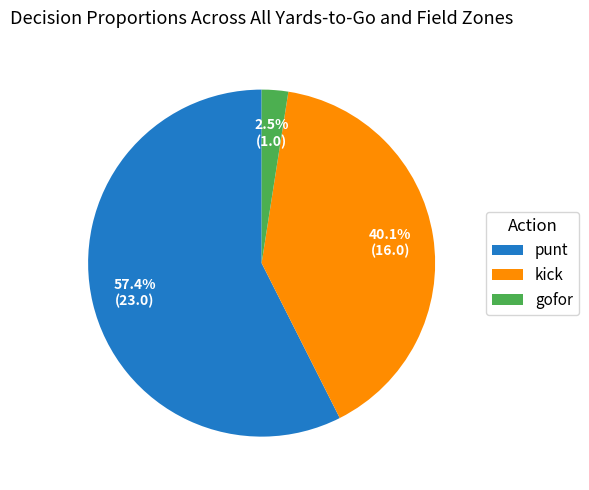

How much of the chart is everything except gofor?

97.5%